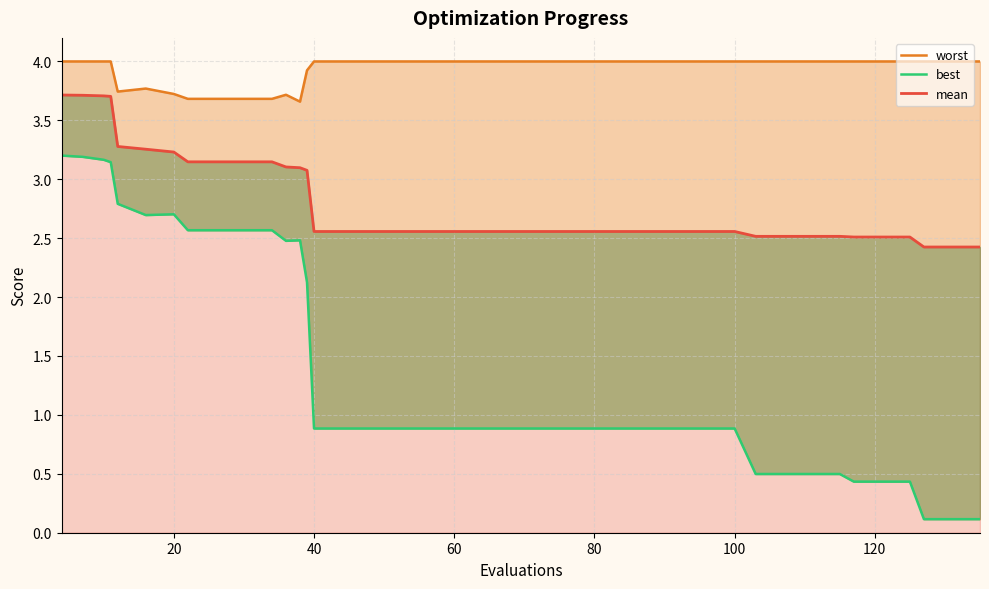

Reading left to right, list all the values displayed in this chart.

worst: 4.0	4.0	4.0	4.0	3.7	3.8	3.7	3.7	3.7	3.7	3.7	3.7	3.7	3.9	4.0	4.0	4.0	4.0	4.0	4.0	4.0	4.0	4.0	4.0	4.0	4.0	4.0	4.0	4.0	4.0	4.0	4.0	4.0	4.0	4.0	4.0	4.0	4.0	4.0	4.0
mean: 3.7	3.7	3.7	3.7	3.3	3.3	3.2	3.1	3.1	3.1	3.1	3.1	3.1	3.1	2.6	2.6	2.6	2.6	2.6	2.6	2.6	2.6	2.6	2.6	2.6	2.6	2.6	2.6	2.6	2.6	2.5	2.5	2.5	2.5	2.5	2.5	2.5	2.4	2.4	2.4
best: 3.2	3.2	3.2	3.1	2.8	2.7	2.7	2.6	2.6	2.6	2.6	2.5	2.5	2.1	0.9	0.9	0.9	0.9	0.9	0.9	0.9	0.9	0.9	0.9	0.9	0.9	0.9	0.9	0.9	0.9	0.5	0.5	0.5	0.5	0.4	0.4	0.4	0.1	0.1	0.1